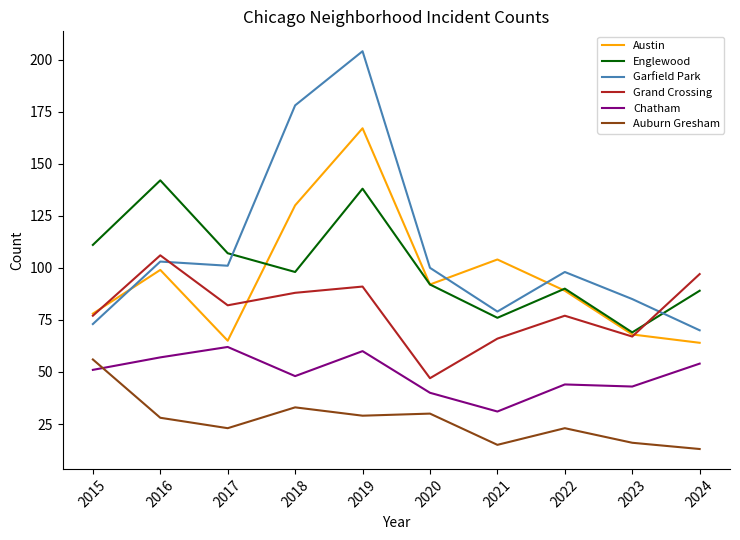

What value does the Garfield Park series have at 2023?

85